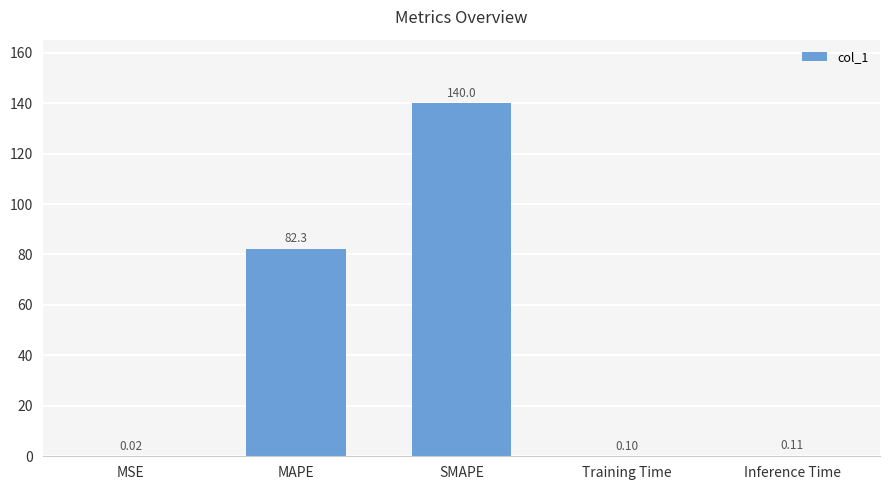

True or false: the data shows 139.9 at MAPE.

False